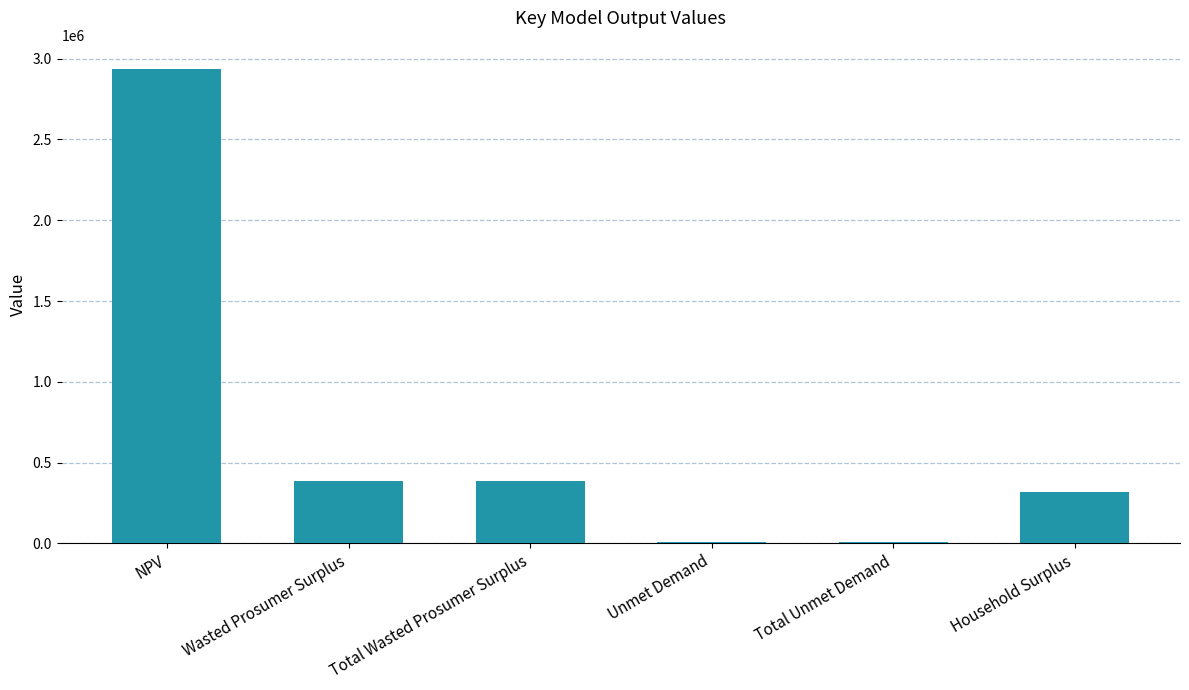

The value at Household Surplus is 314879.4. True or false?

True